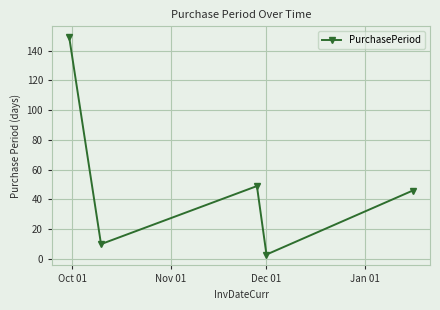

True or false: the data has more than 0 interior local peaks.

True